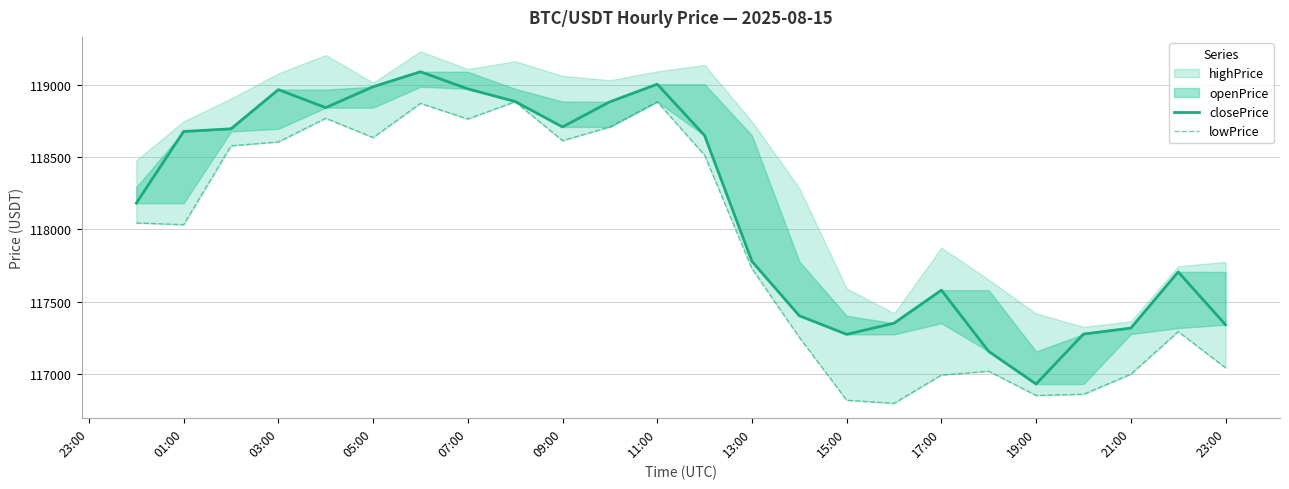

True or false: closePrice has more than 1 interior local peaks.

True